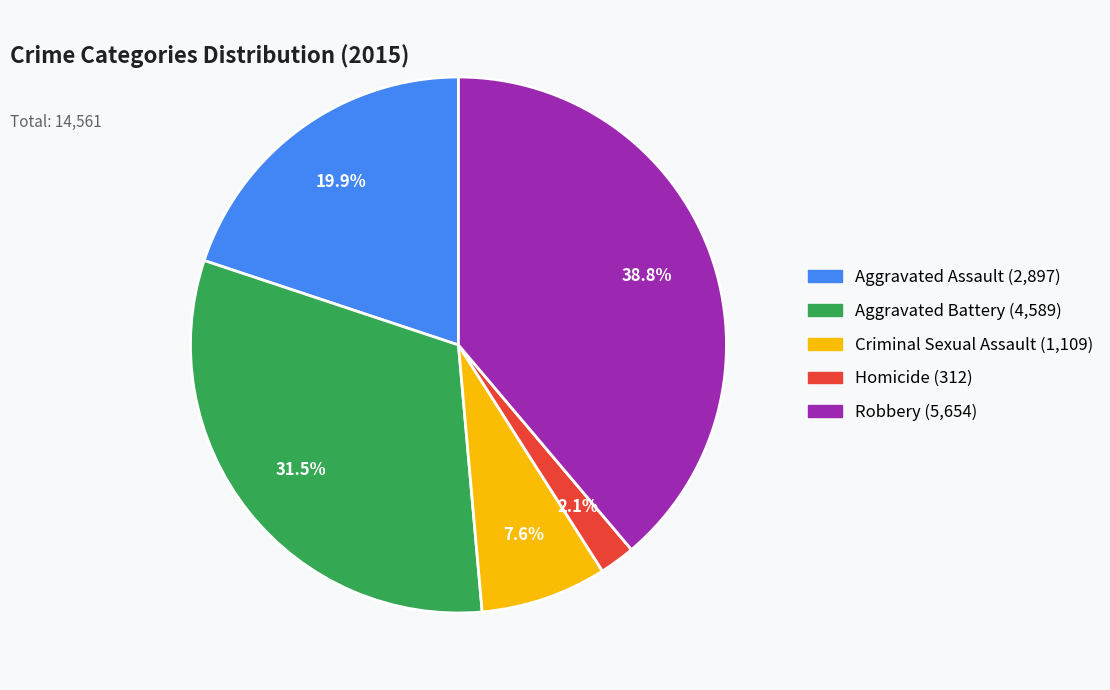

To the nearest percent, what is the average slice percentage?

20%